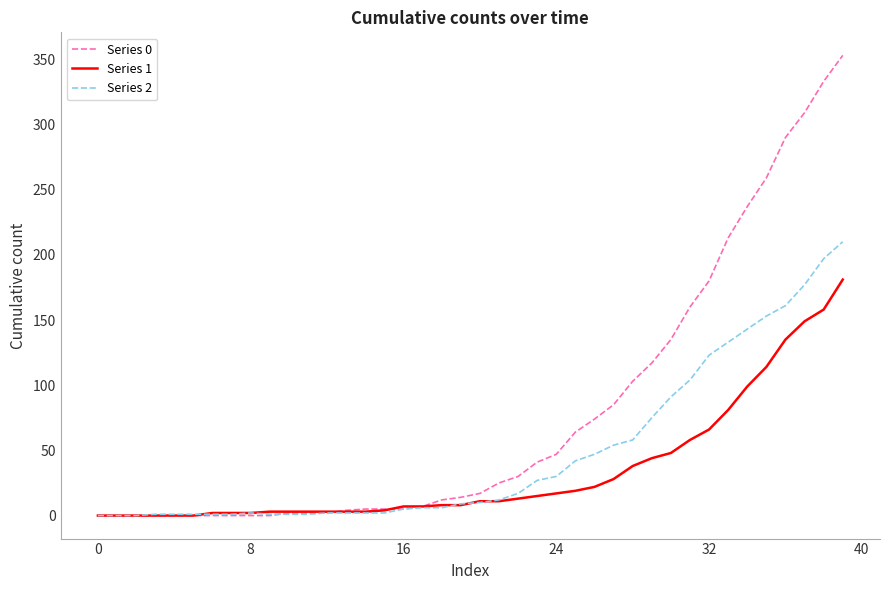

Rank the series by their average value, from highest to lowest.

Series 0, Series 2, Series 1